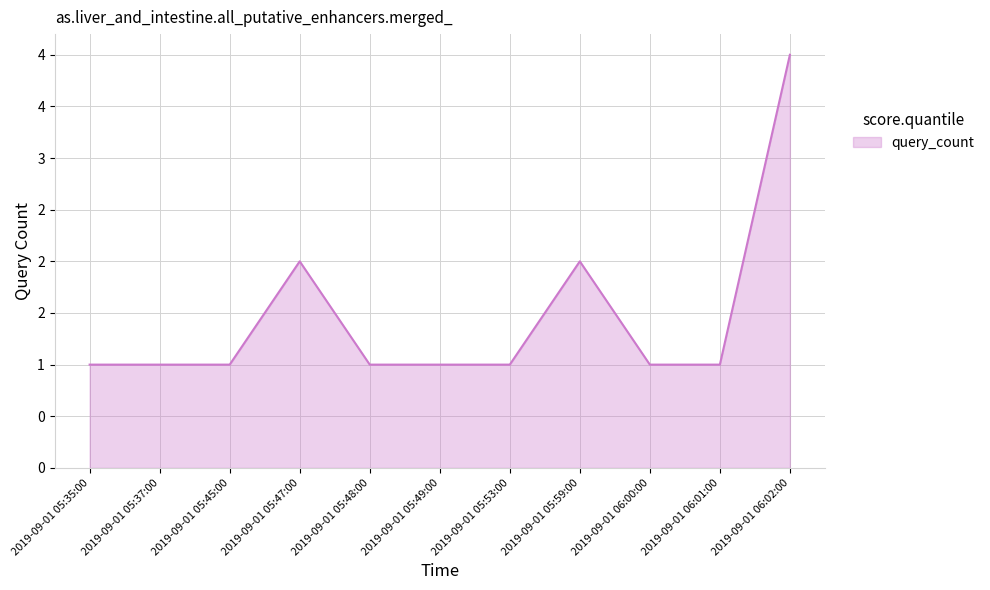

What is the label of the 5th point from the right?

2019-09-01 05:53:00